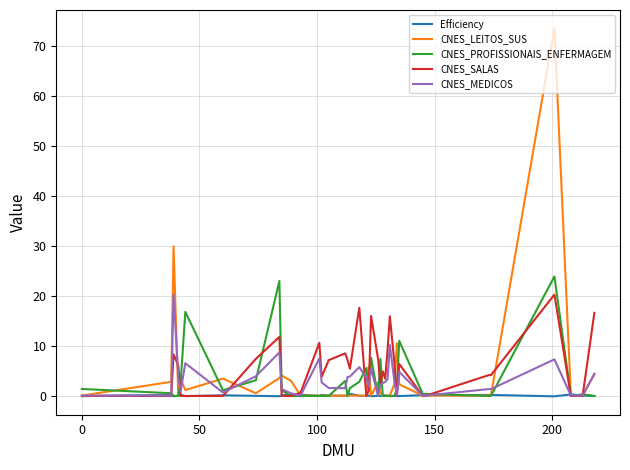

What is the maximum value for CNES_PROFISSIONAIS_ENFERMAGEM?

24.0